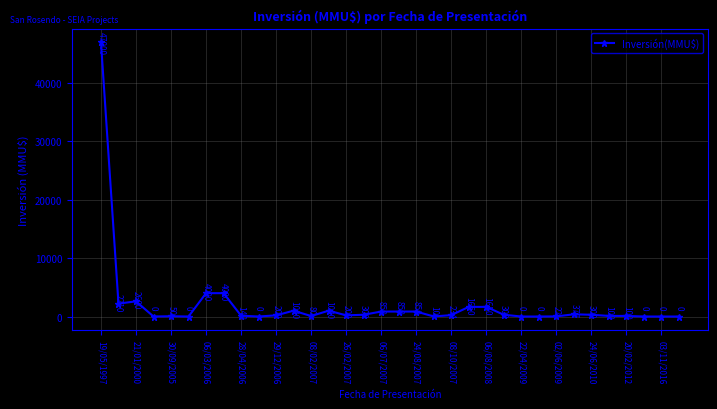

What is the difference between the second highest and second lowest values?

4000